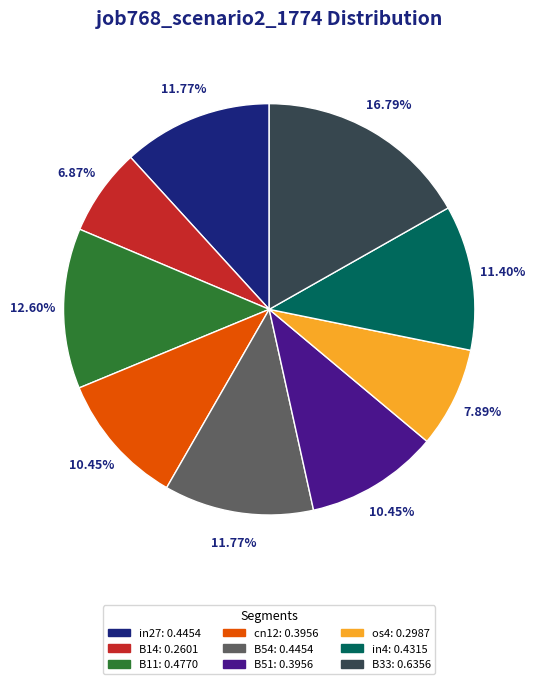

How many segments does this pie chart have?

9